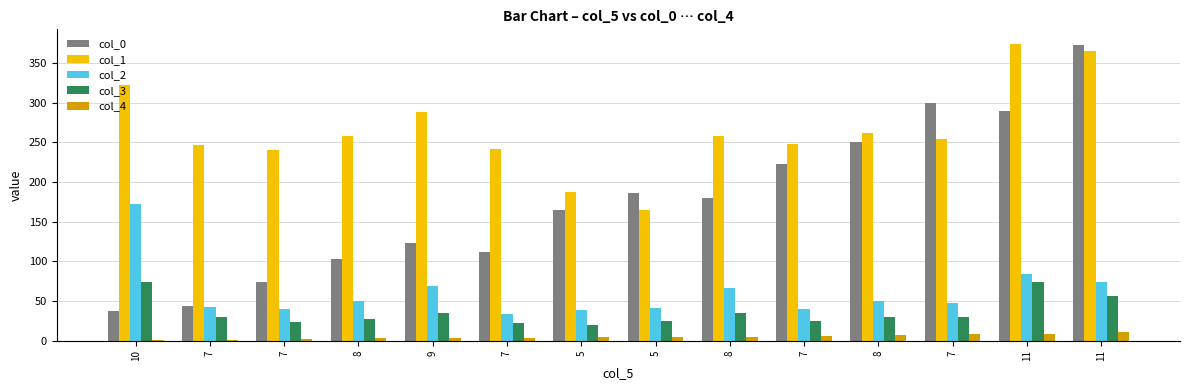

At which category is the sum across all series the highest?

11